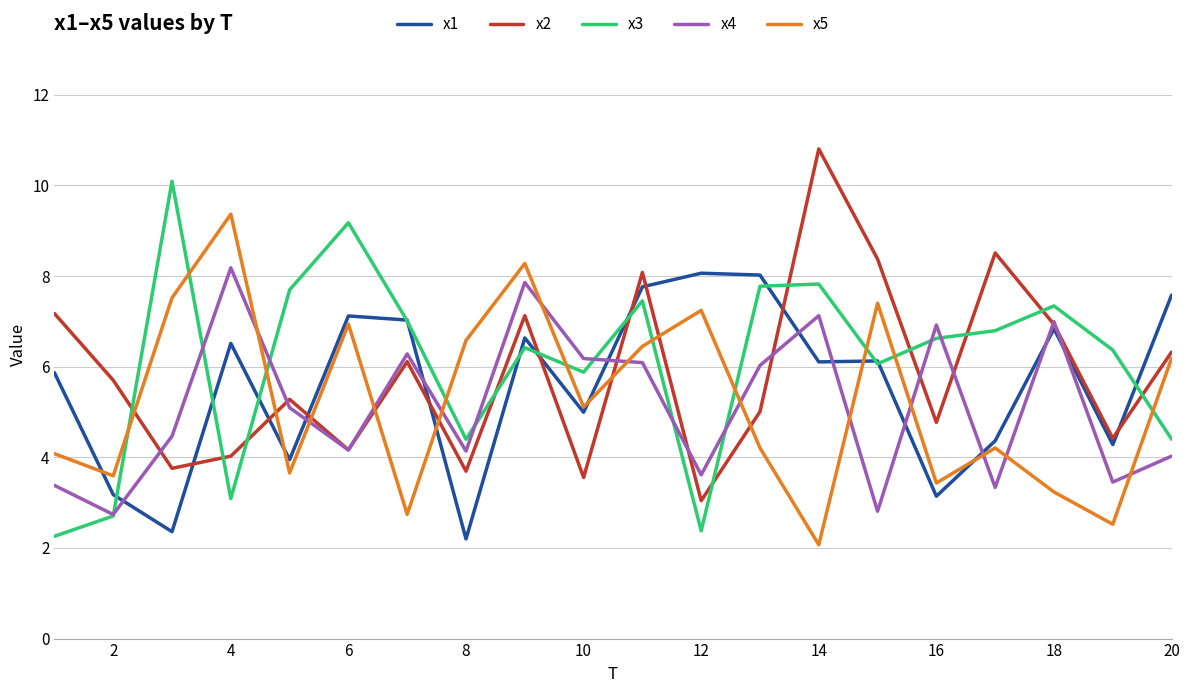

What is the minimum value for x4?

2.7